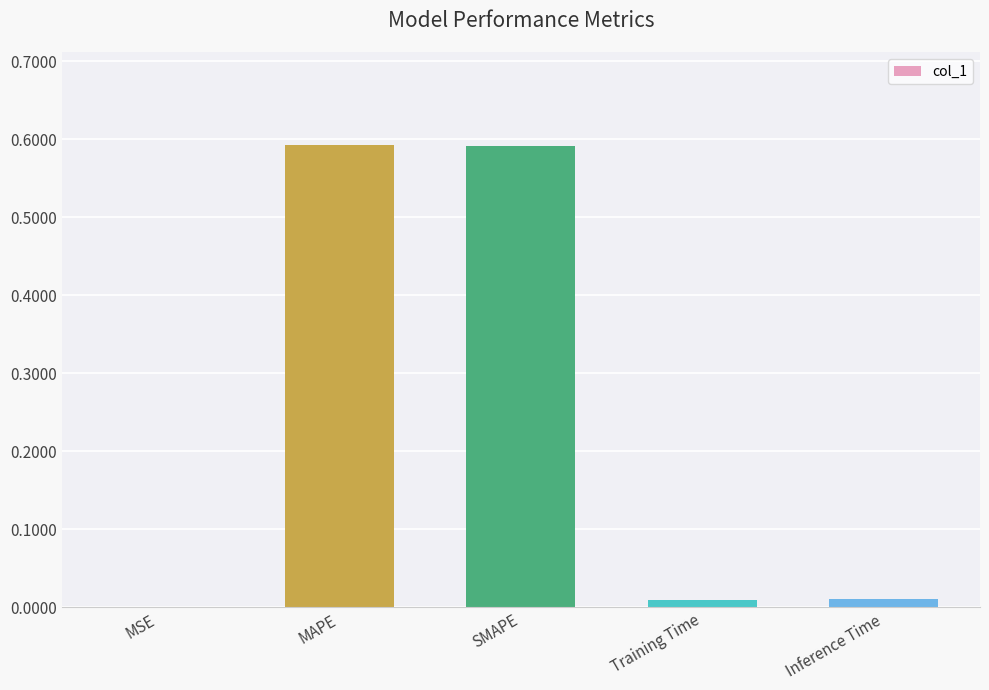

The chart shows a value of 0.0 at Training Time. True or false?

True